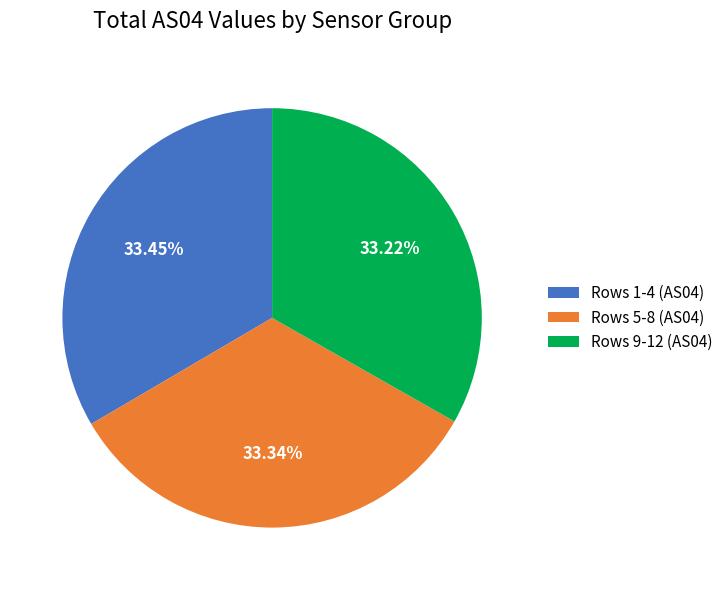

Does Rows 1-4 (AS04) account for over 50% of the chart?

No